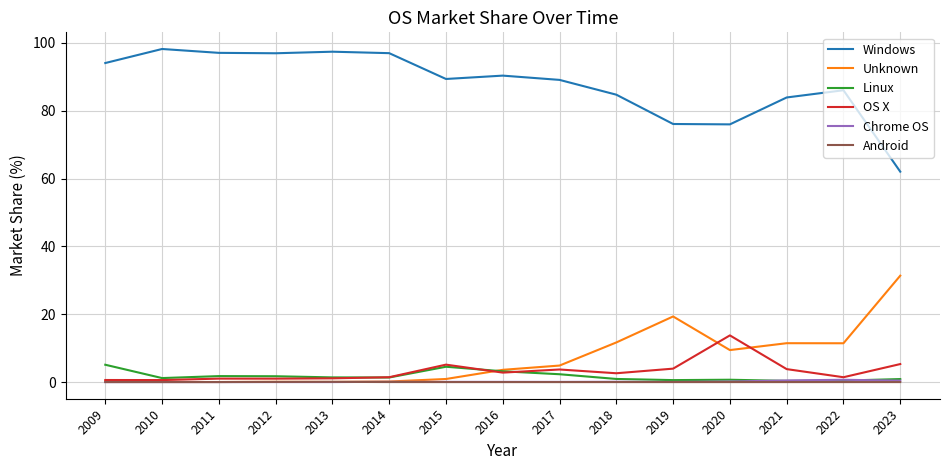

True or false: Windows and OS X cross at least once.

False